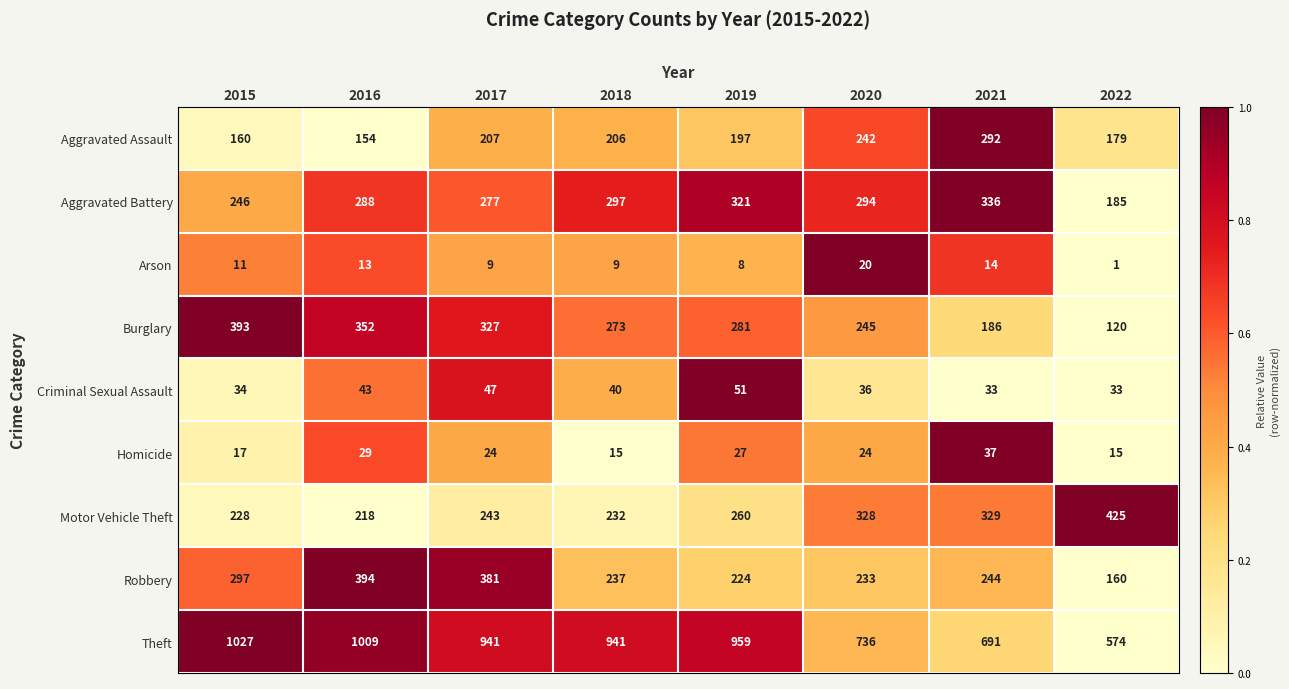

What is the sum of all Aggravated Battery values?

2244